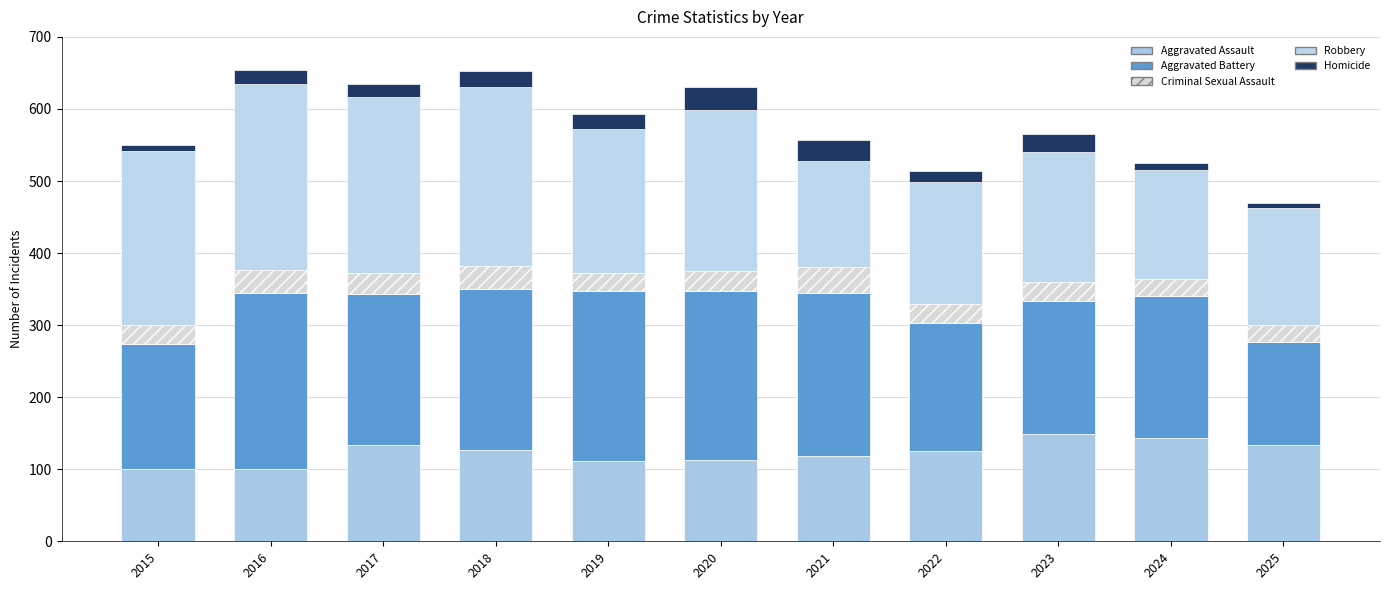

Where does the Homicide series first go above 20?

2018